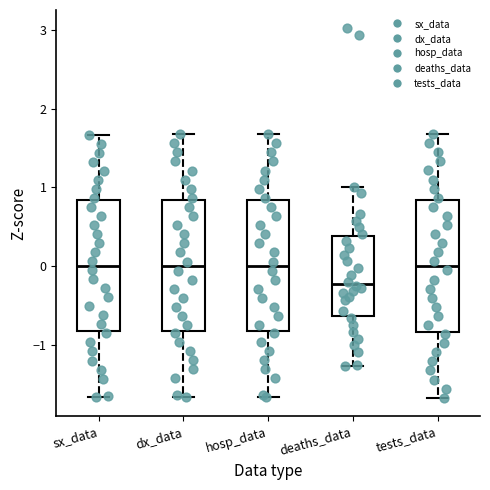

Where does the lower whisker of the box for deaths_data end on the y-axis? The values are not printed on the chart, so give them approximately, as read against the axis.

-1.3